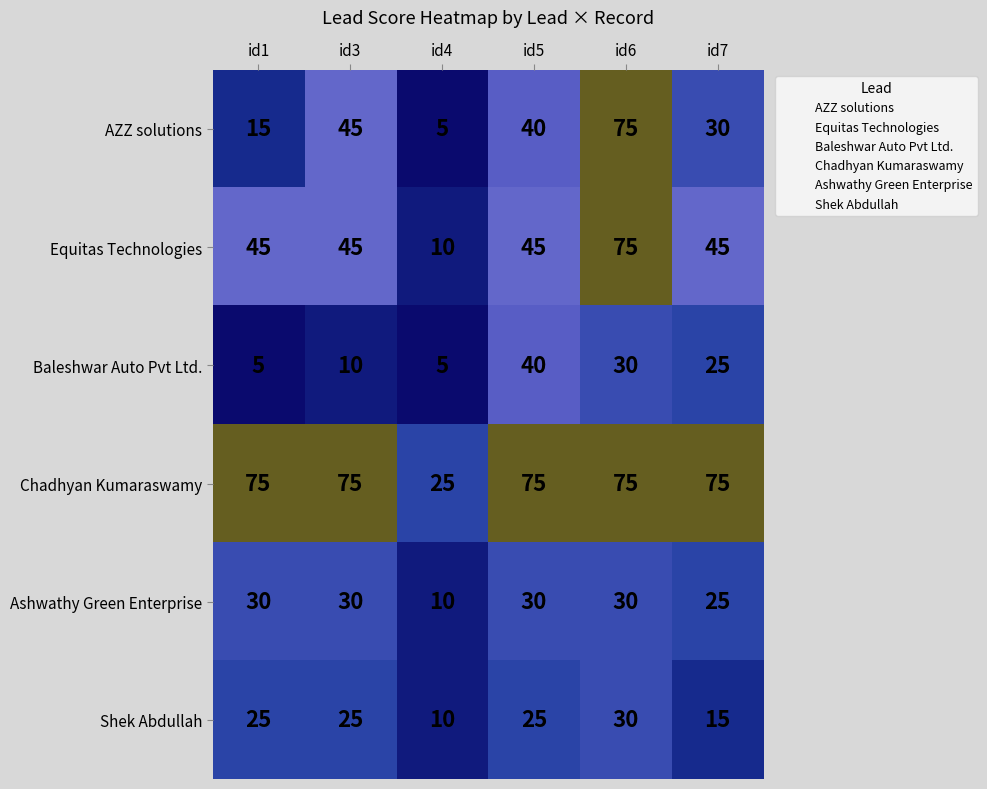

What is the sum of all Ashwathy Green Enterprise values?

155